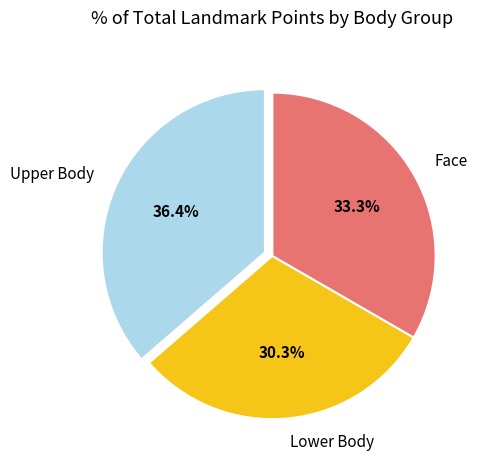

Which has a higher value, Lower Body or Upper Body?

Upper Body